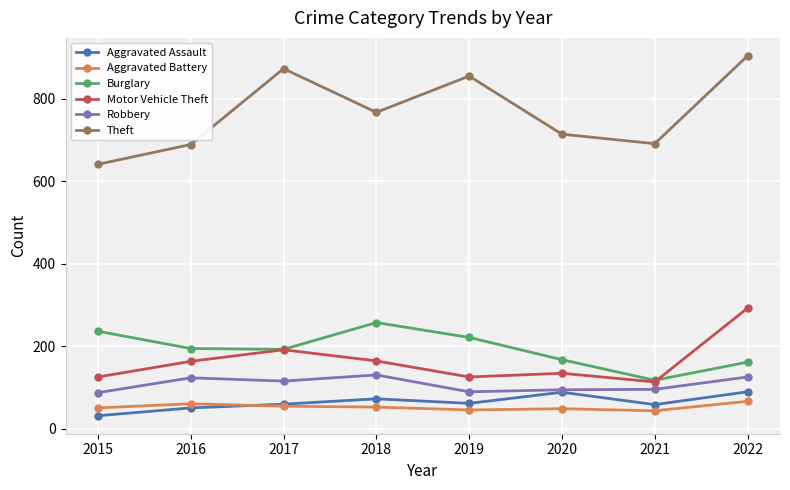

How many series are shown in this chart?

6